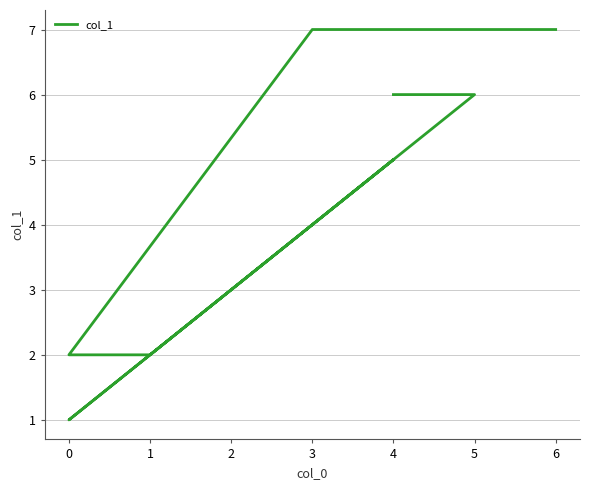

How many interior local valleys (lower than both neighbors) does the data have?

1